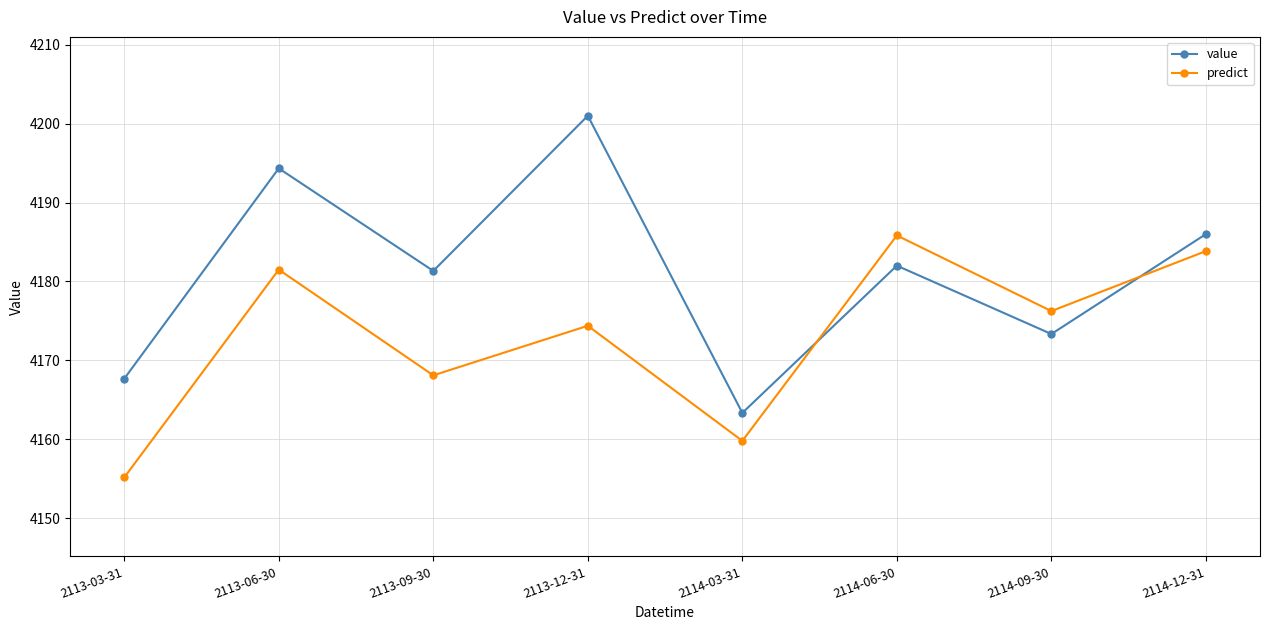

What is the sum of all value values?

33449.0